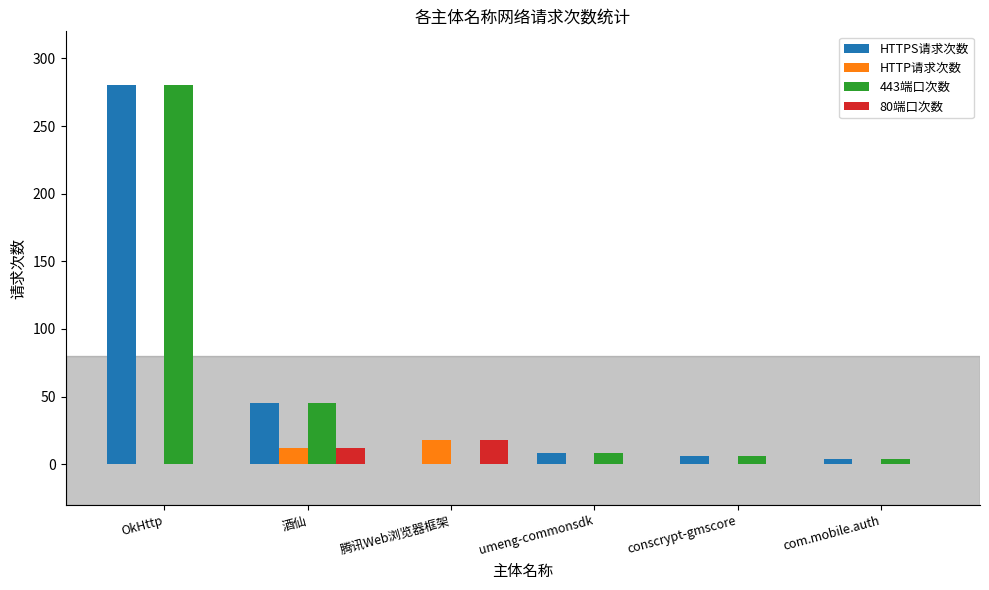

At which category is the sum across all series the highest?

OkHttp